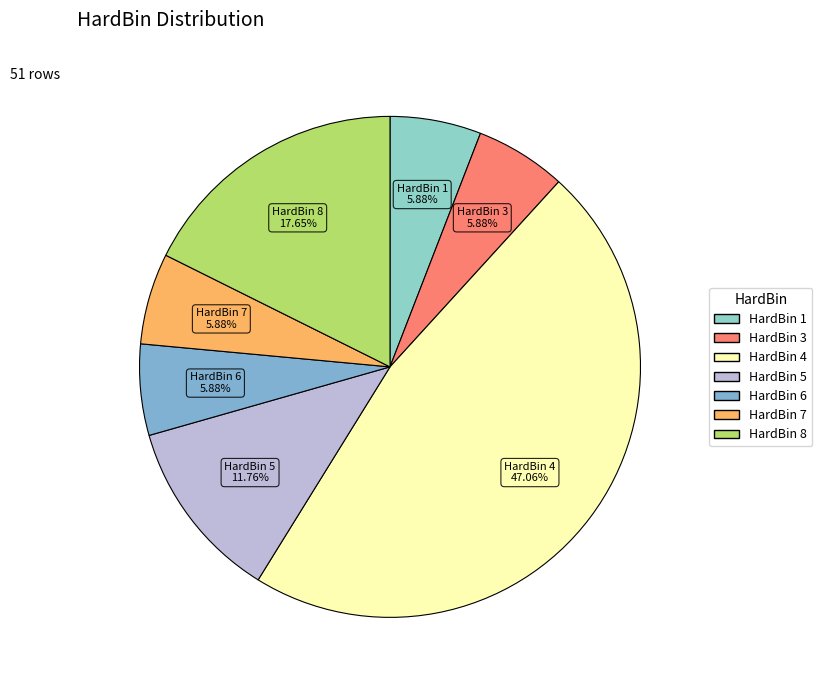

To the nearest percent, what is the combined percentage of HardBin 4 and HardBin 6?

53%